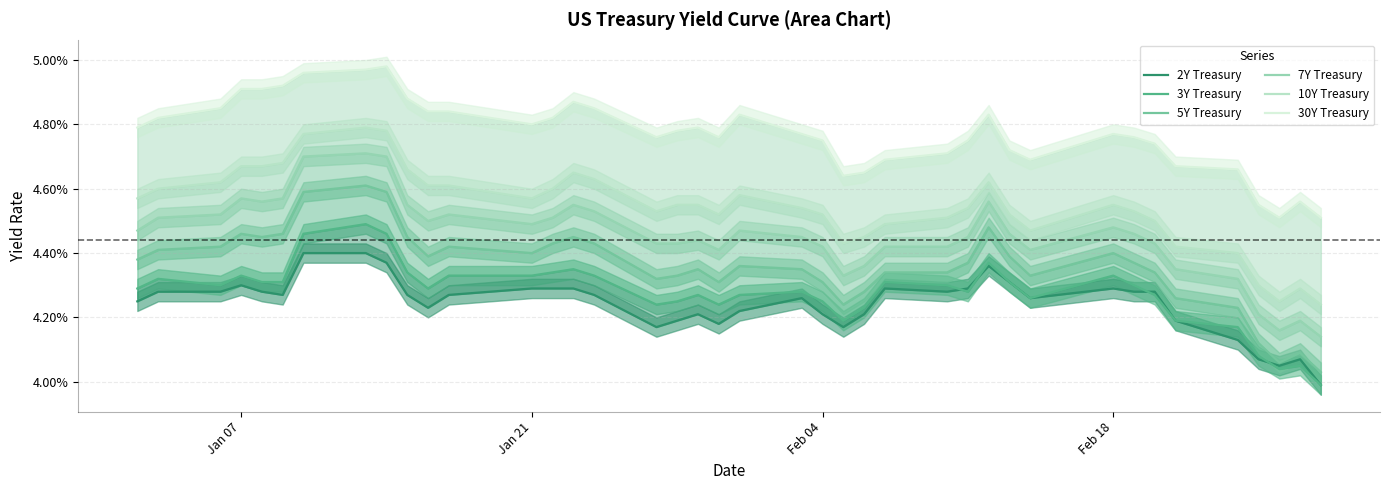

Which series has the largest range (max minus min)?

5Y Treasury